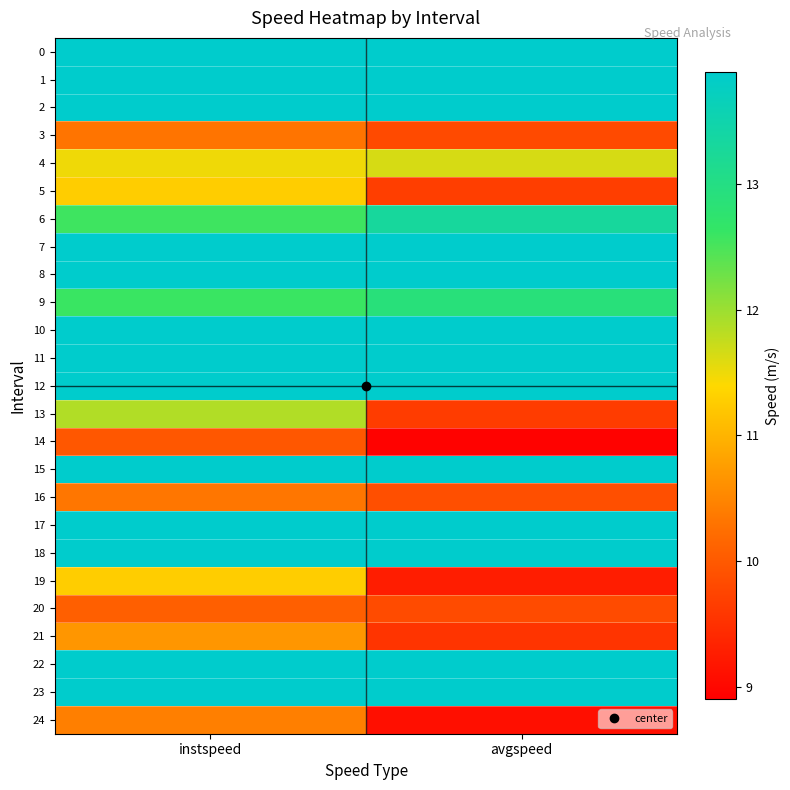

Which has a higher value, avgspeed or instspeed?

avgspeed